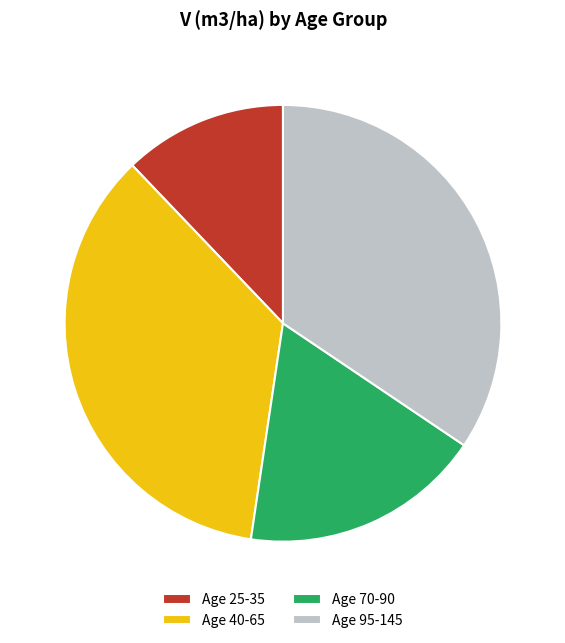

Does any single category account for the majority?

No